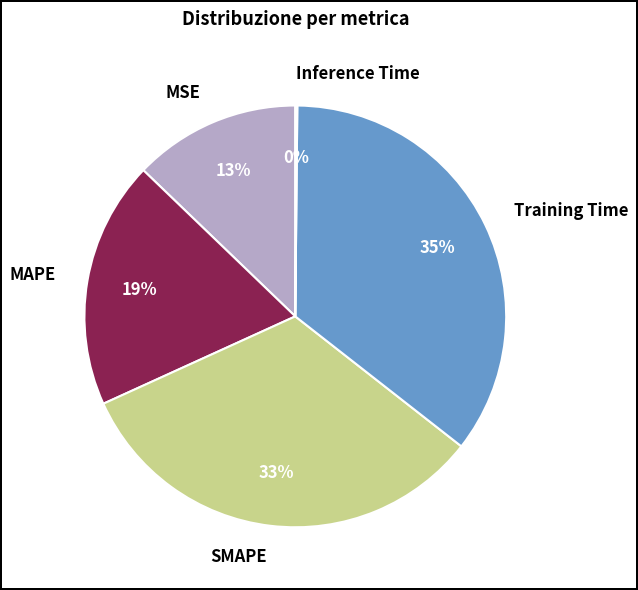

To the nearest percent, what portion does MAPE represent?

19%